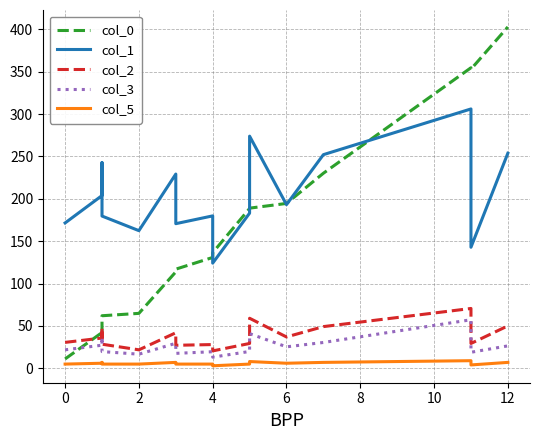

What is the greatest value displayed?

402.8